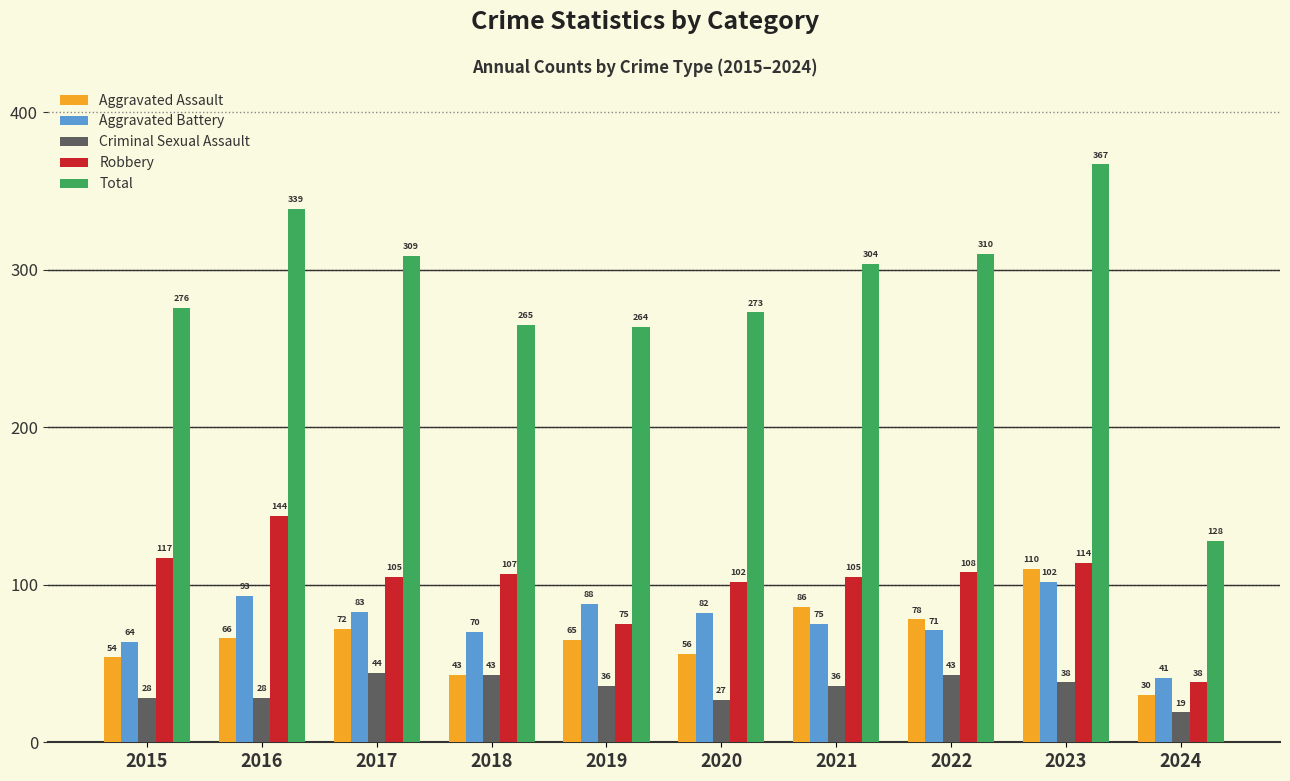

Which series changed the most between 2015 and 2021?

Aggravated Assault